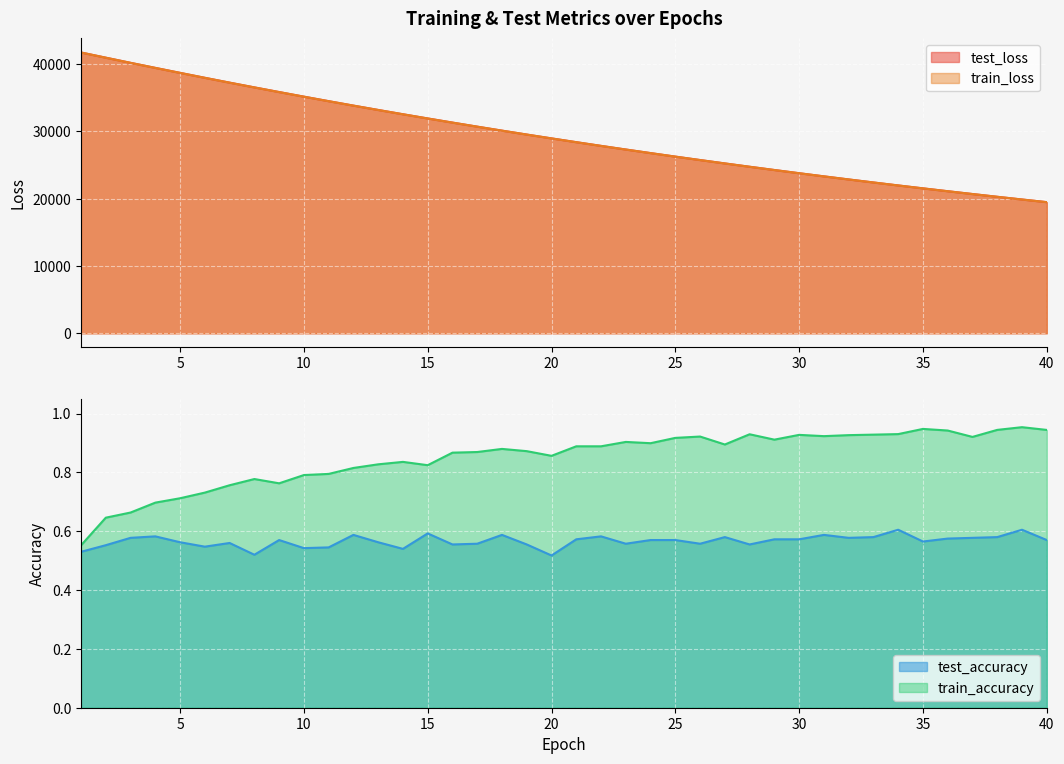

True or false: train_loss and test_loss intersect in this chart.

False